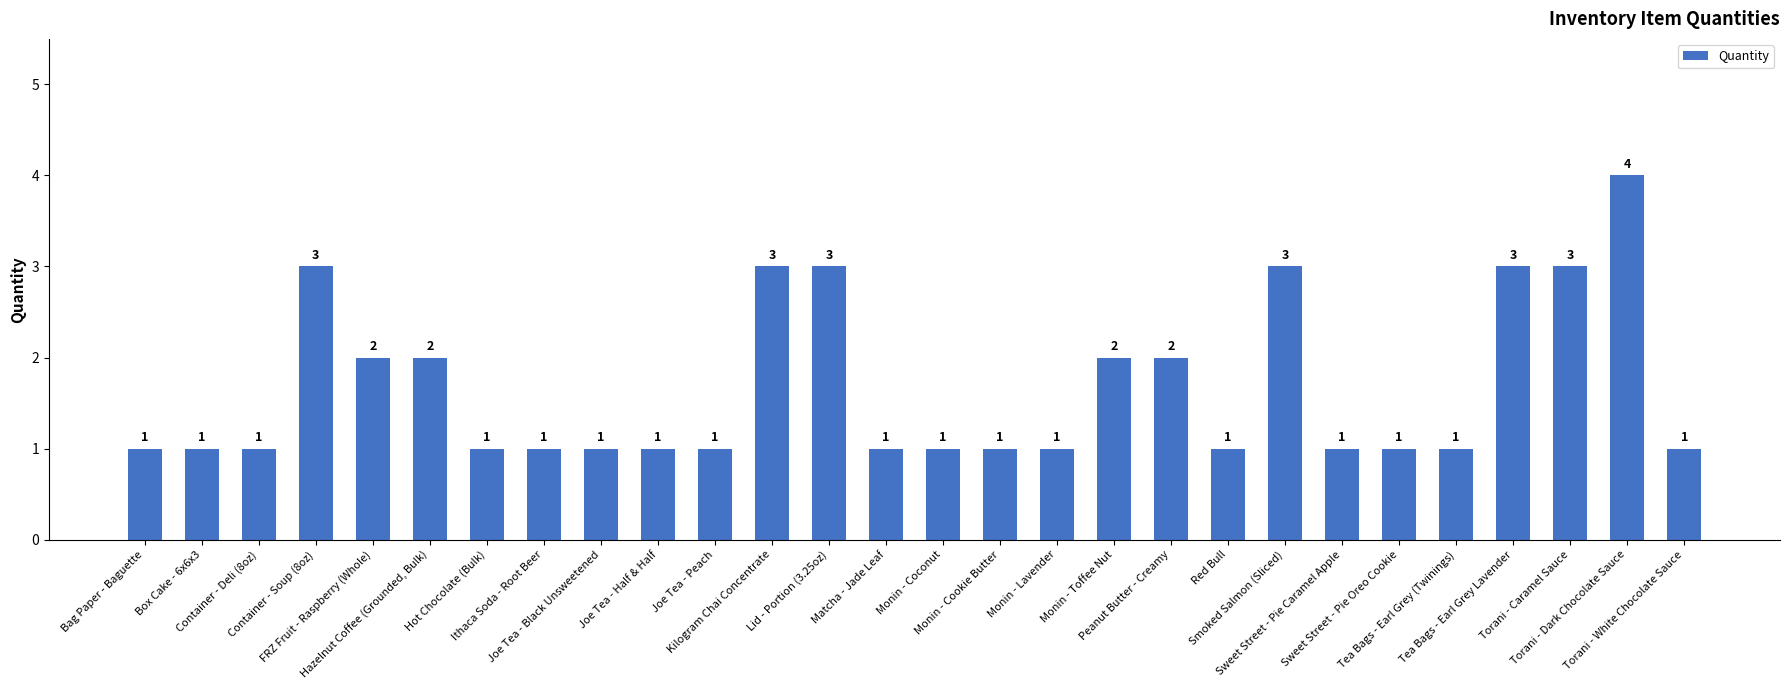

How many values are between 1 and 3?

27